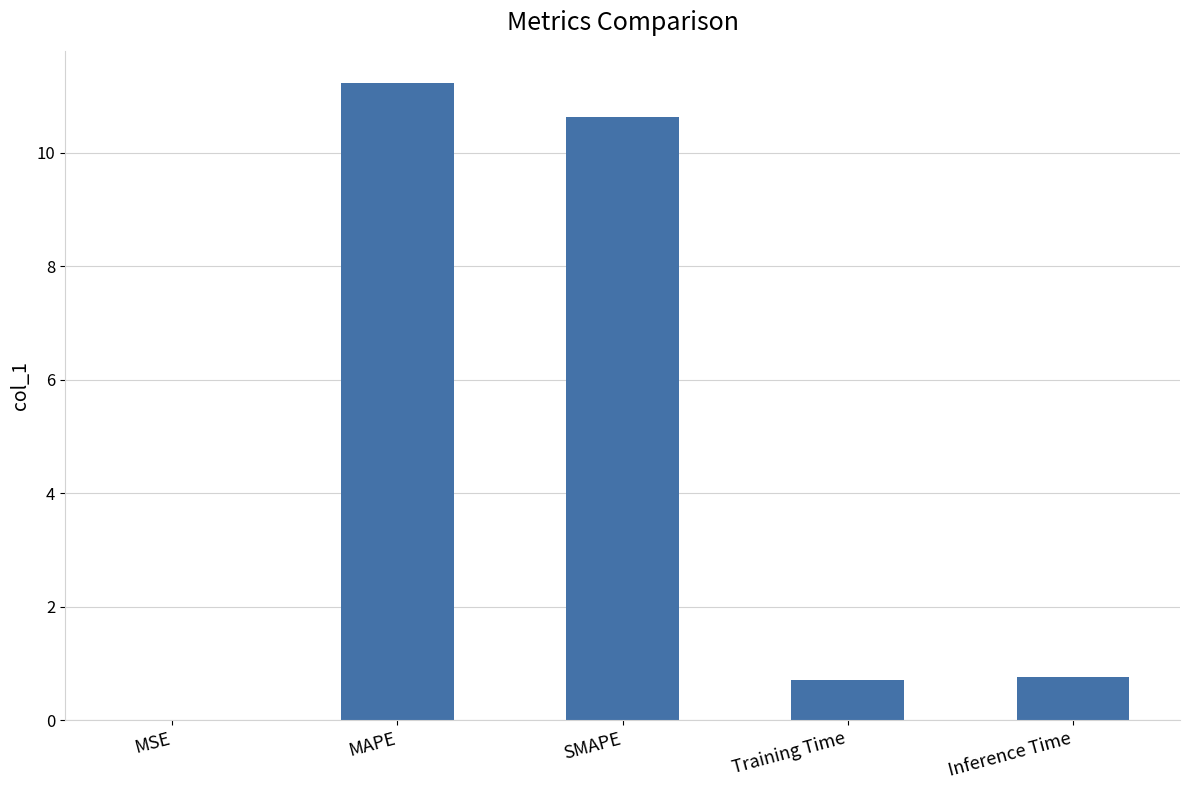

What is the sum of all values?

23.4